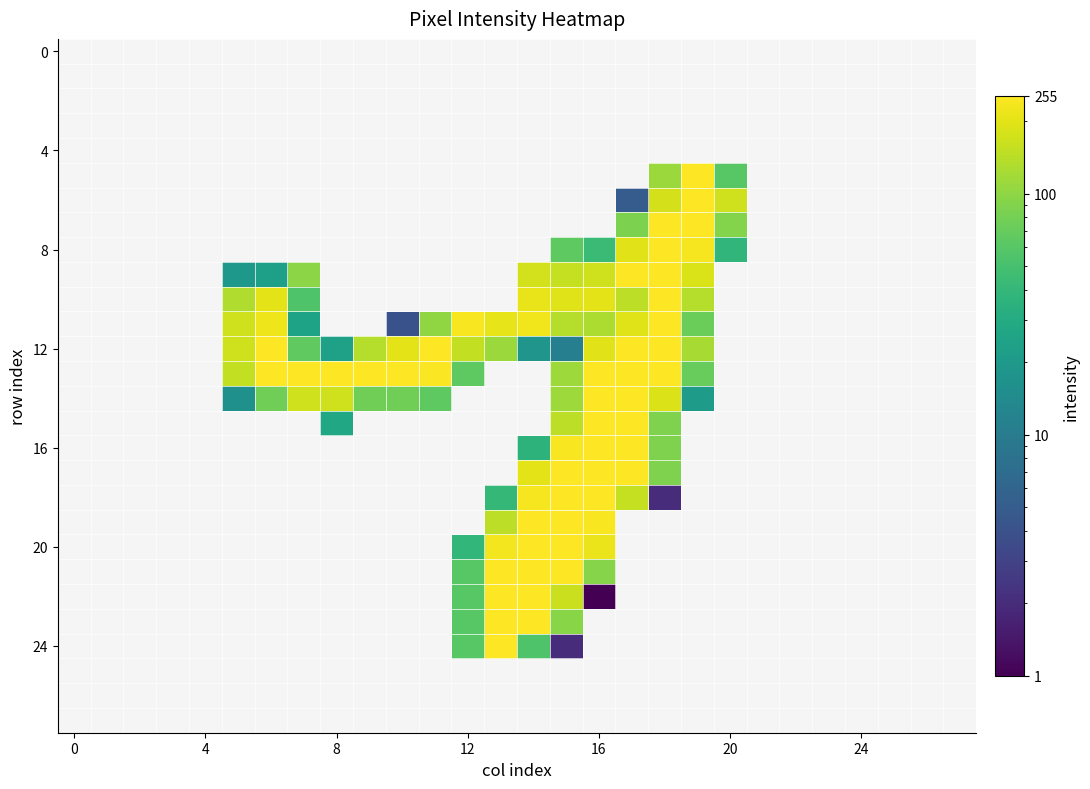

At which category does the chart reach its peak across all series?

19